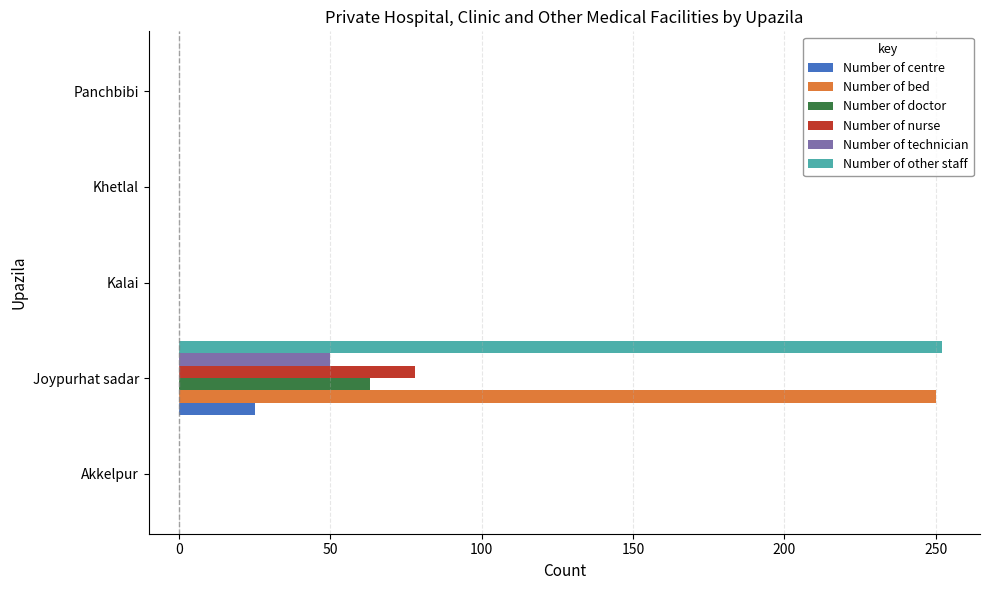

True or false: Number of bed has a value of 0 at Kalai.

True